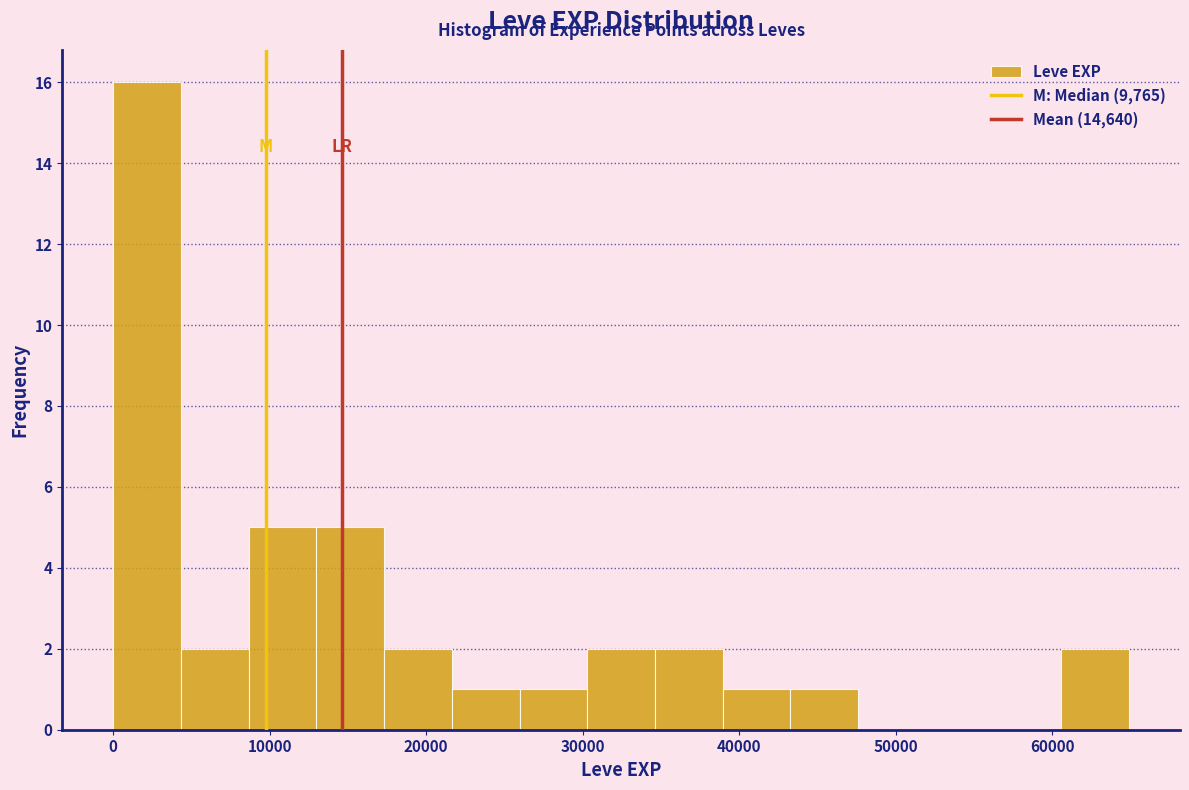

Which range on the x-axis has the tallest bar?

0 to 4000